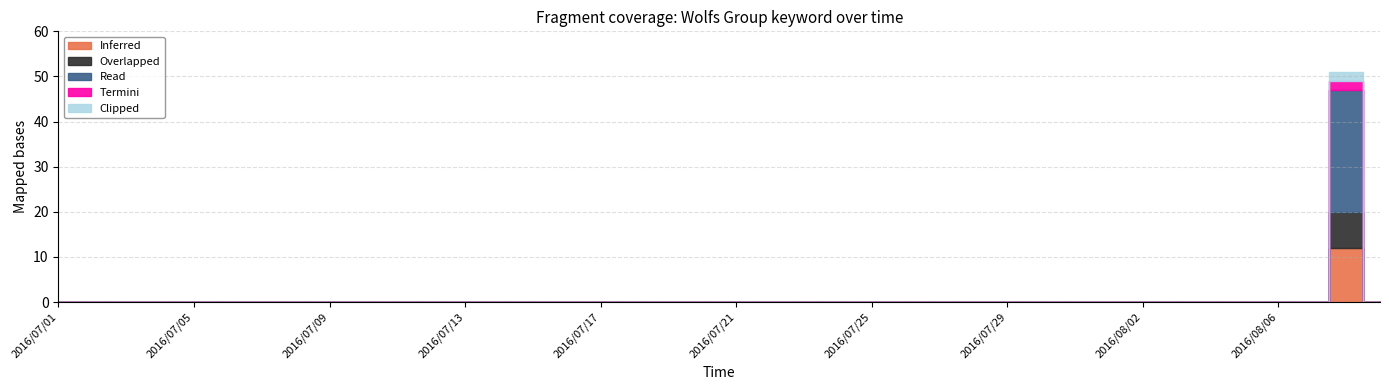

Reading left to right, list all the values displayed in this chart.

Inferred: 0	0	0	0	0	0	0	0	0	0	0	0	0	0	0	0	0	0	0	0	0	0	0	0	0	0	0	0	0	0	0	0	0	0	0	0	0	0	12	0
Overlapped: 0	0	0	0	0	0	0	0	0	0	0	0	0	0	0	0	0	0	0	0	0	0	0	0	0	0	0	0	0	0	0	0	0	0	0	0	0	0	8	0
Read: 0	0	0	0	0	0	0	0	0	0	0	0	0	0	0	0	0	0	0	0	0	0	0	0	0	0	0	0	0	0	0	0	0	0	0	0	0	0	27	0
Termini: 0	0	0	0	0	0	0	0	0	0	0	0	0	0	0	0	0	0	0	0	0	0	0	0	0	0	0	0	0	0	0	0	0	0	0	0	0	0	2	0
Clipped: 0	0	0	0	0	0	0	0	0	0	0	0	0	0	0	0	0	0	0	0	0	0	0	0	0	0	0	0	0	0	0	0	0	0	0	0	0	0	2	0